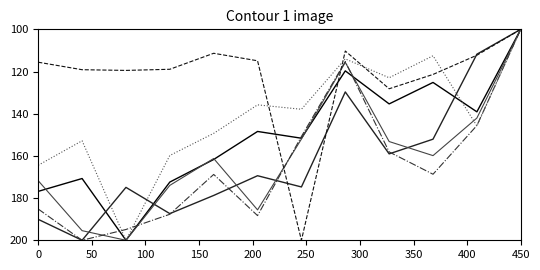

What is the maximum value shown in the chart?

200.0